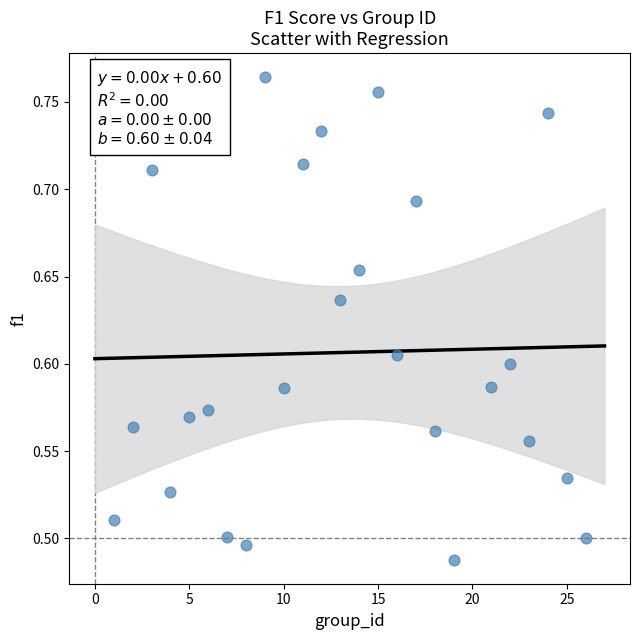

What is the range of X values (max minus min)?

25.0